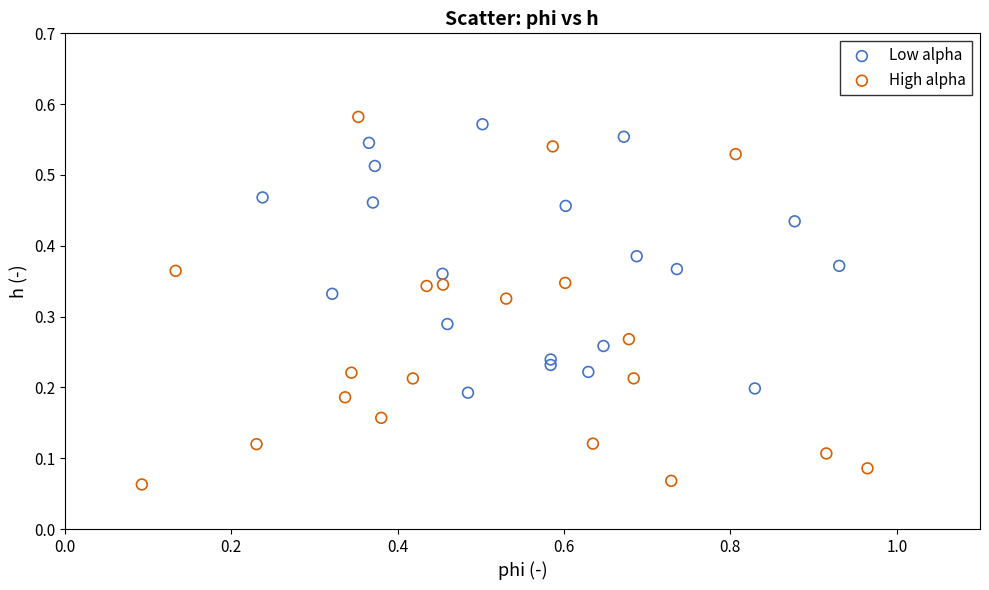

Which series reaches the maximum Y coordinate?

High alpha